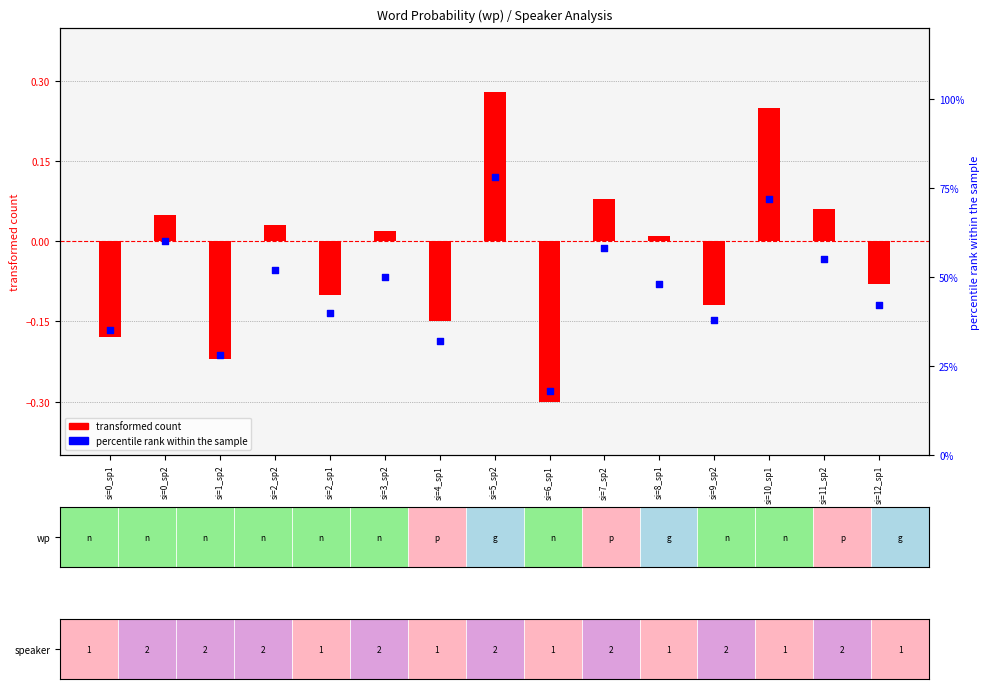

Which series has the largest total across all categories?

percentile rank within the sample